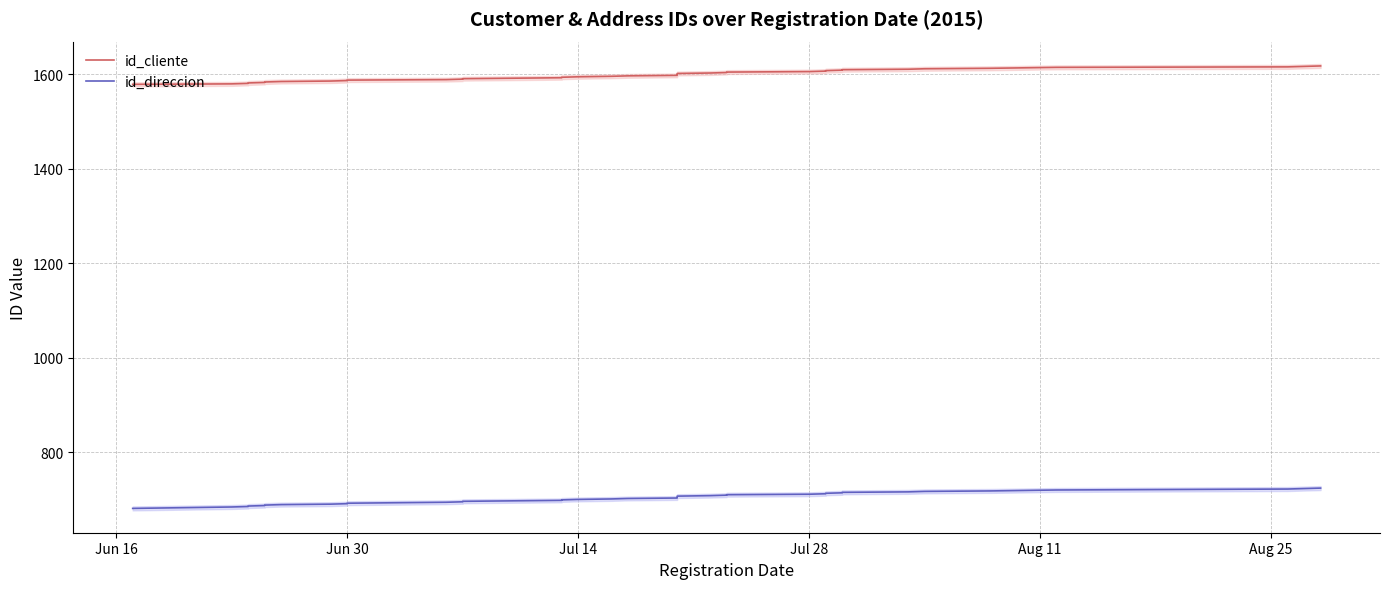

The id_direccion series shows 1228 at Jun 30. True or false?

False